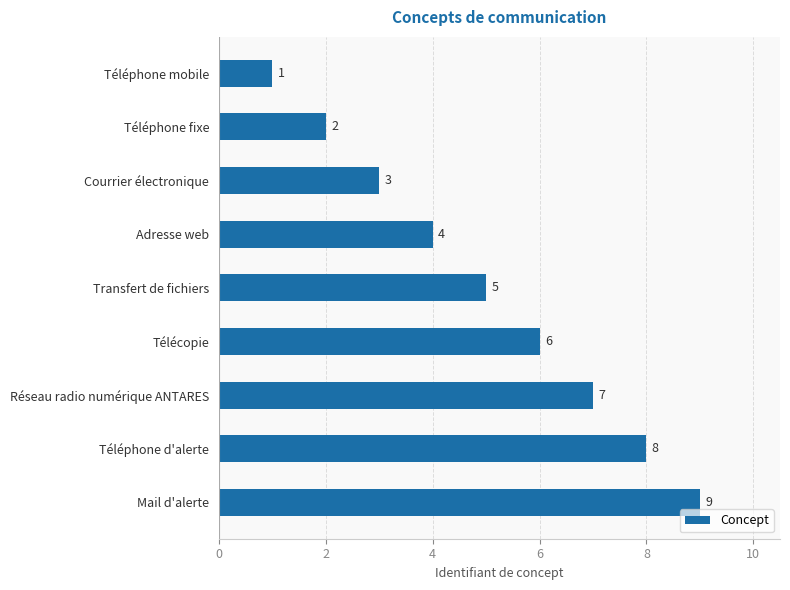

What is the change in value from Télécopie to Réseau radio numérique ANTARES?

+1